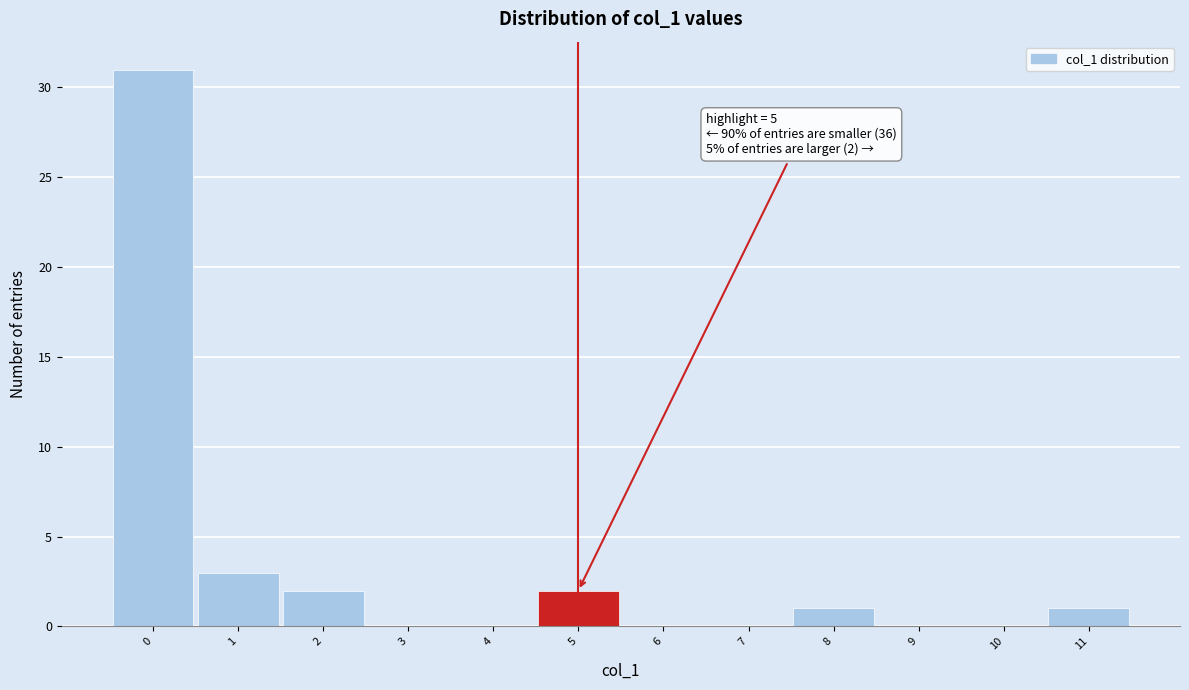

Which range on the x-axis has the tallest bar?

-0.5 to 0.5